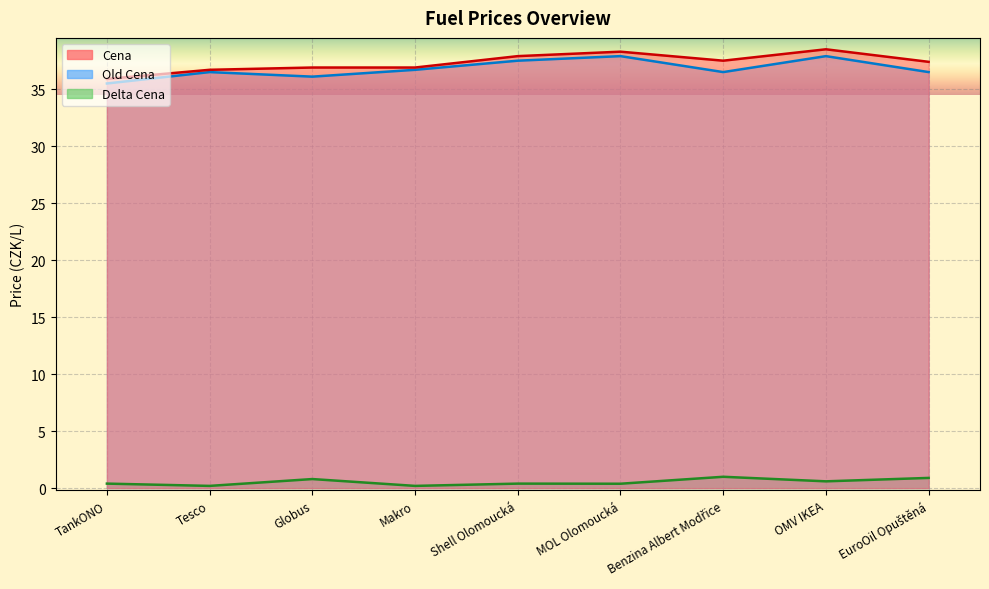

At which label is Old Cena closest to 36?

Globus